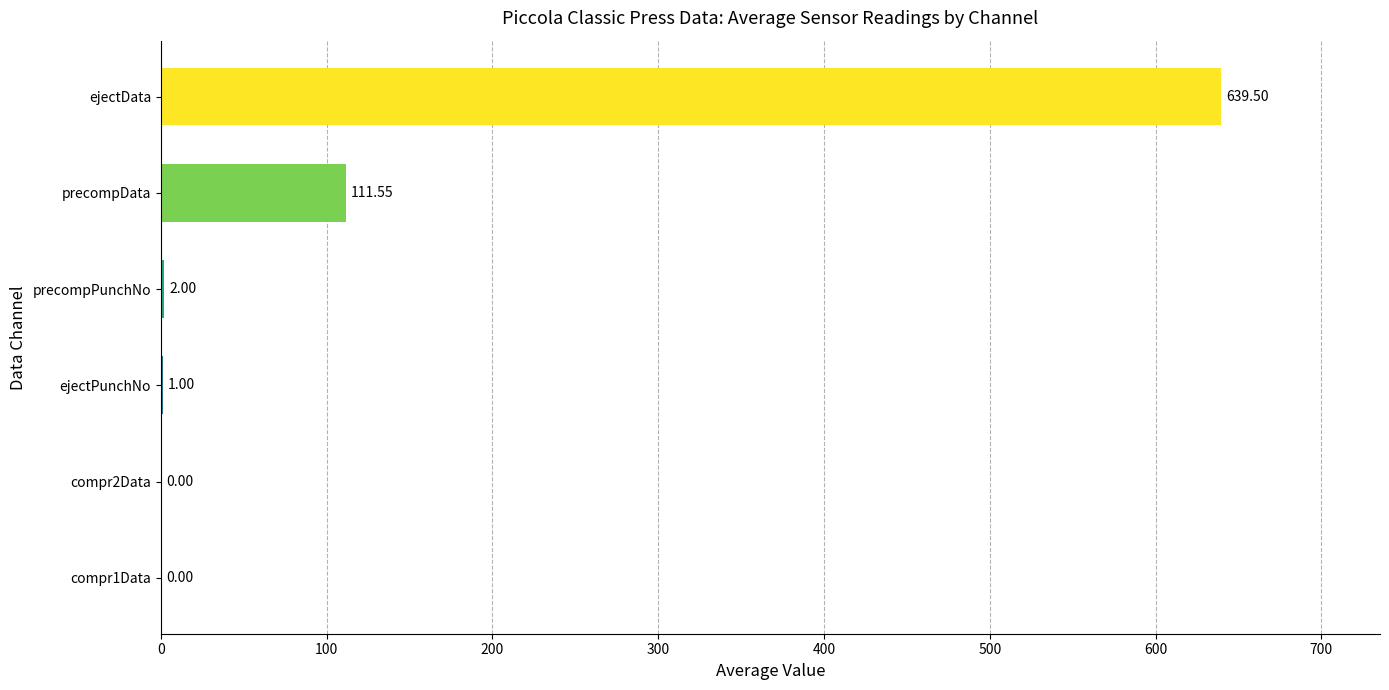

Which category has the highest value across all series?

ejectData